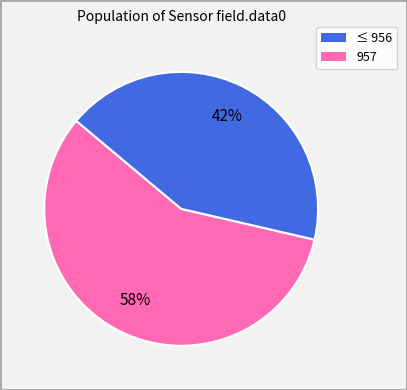

To the nearest percent, what is the average slice percentage?

50%